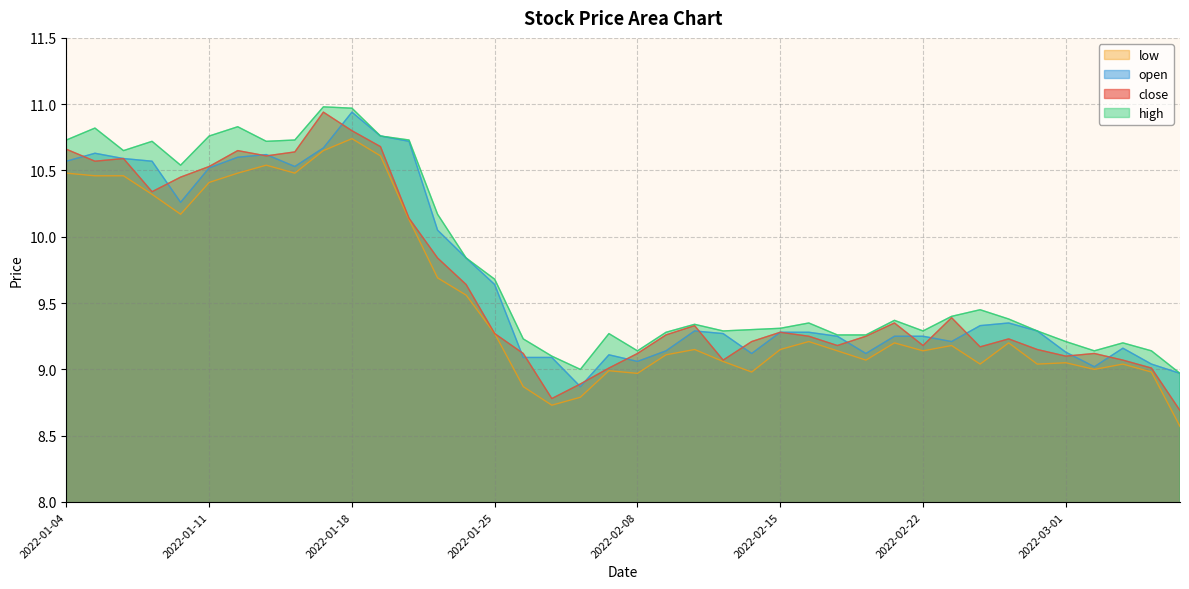

What position from the right is 2022-01-13?

33